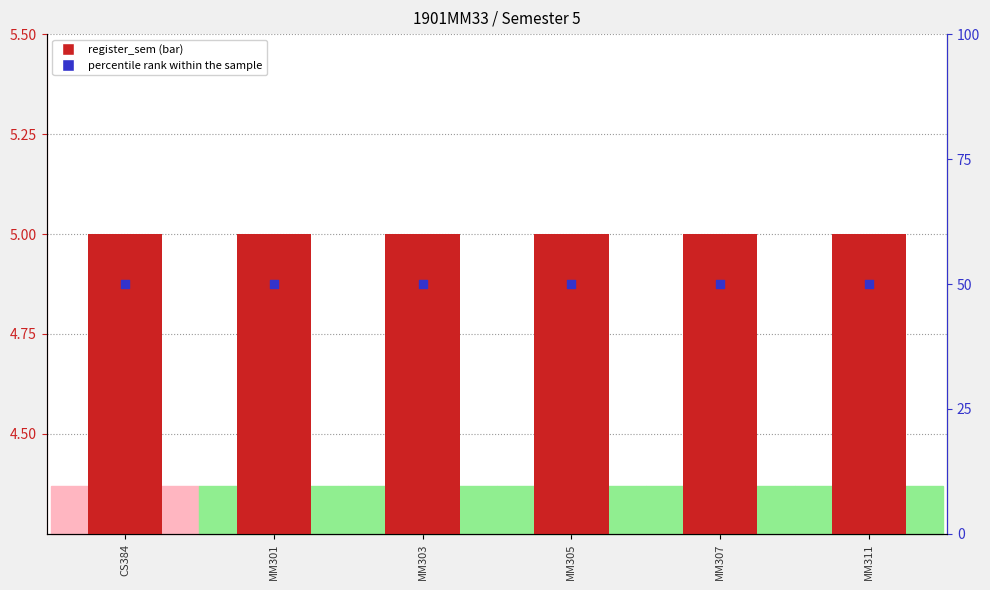

Which series reaches the maximum Y coordinate?

percentile rank within the sample